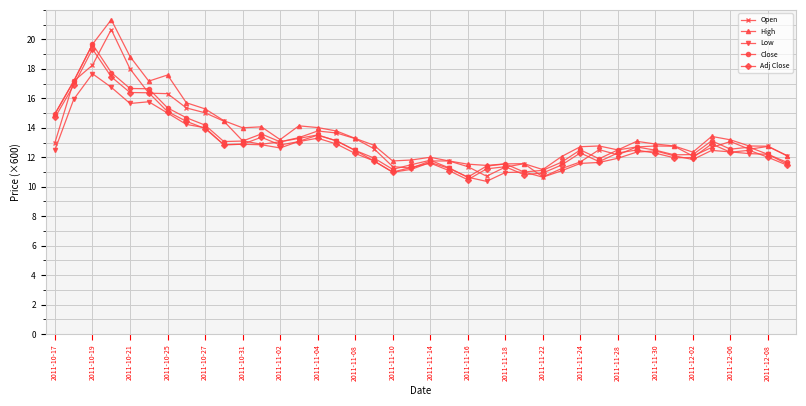

What is the smallest value displayed?

10.4